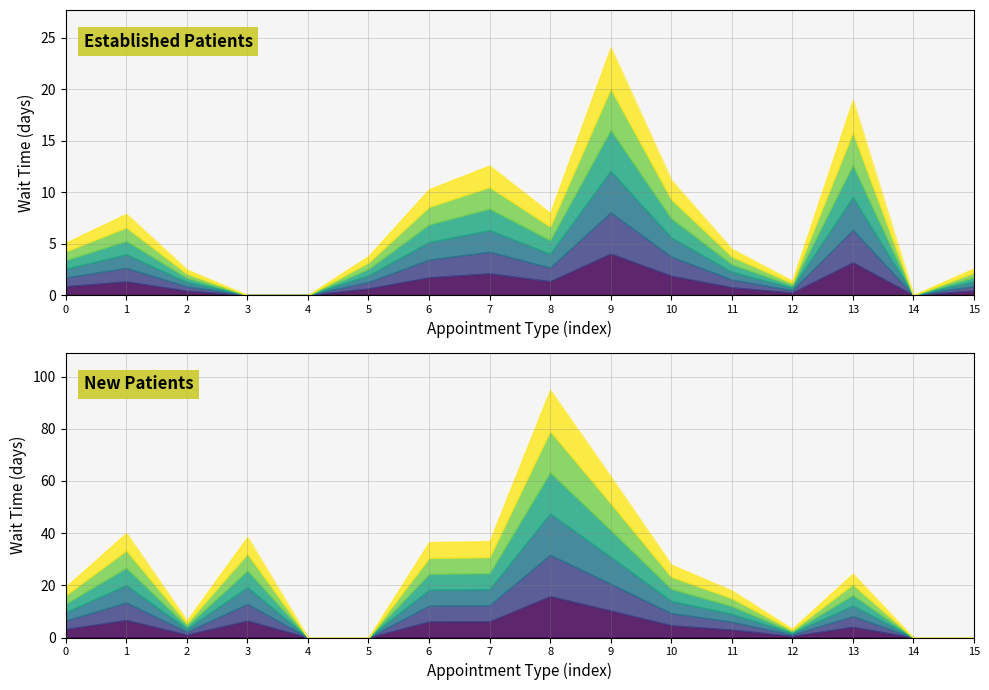

How many times do EstablishedPatients and NewPatients cross each other?

1